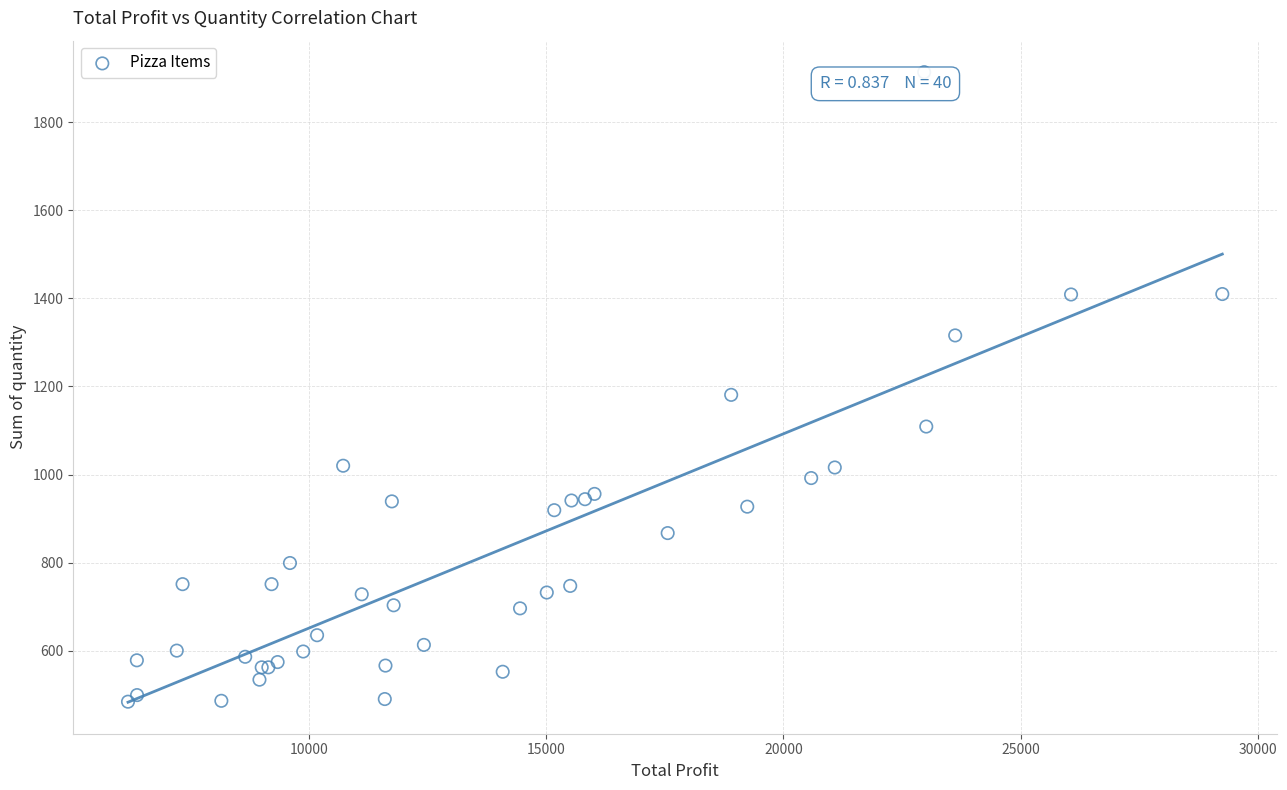

What Y value in the scatter plot is closest to 1199?

1181